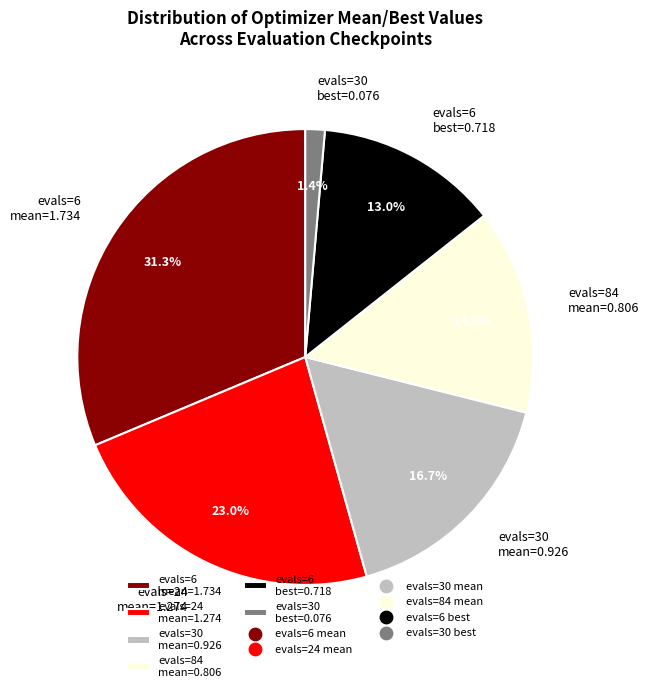

Which category has the biggest portion of the pie?

evals=6 mean=1.734